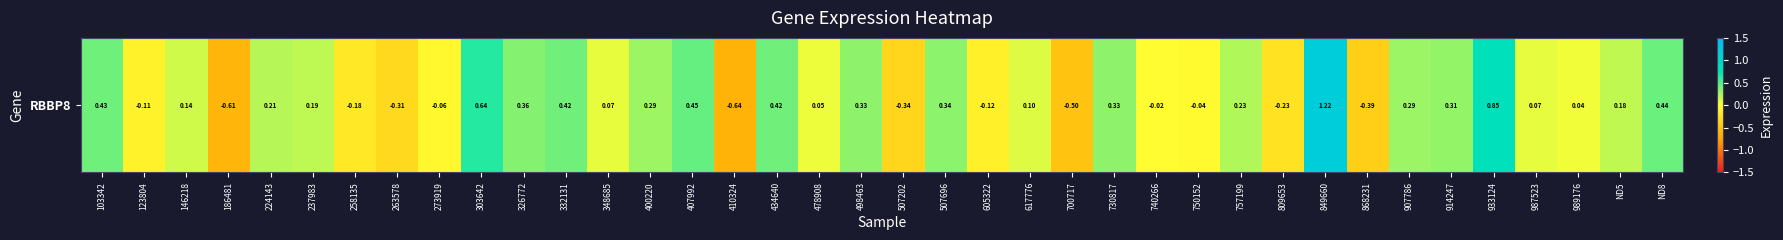

How many negative values are there?

13